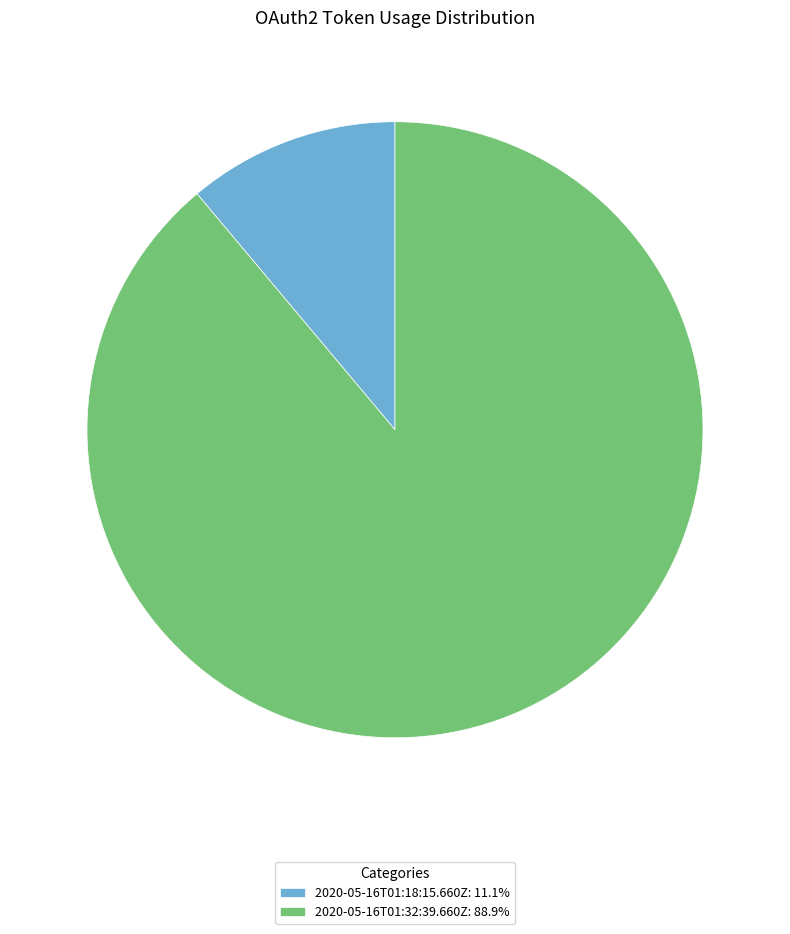

Which category has the biggest portion of the pie?

2020-05-16T01:32:39.660Z